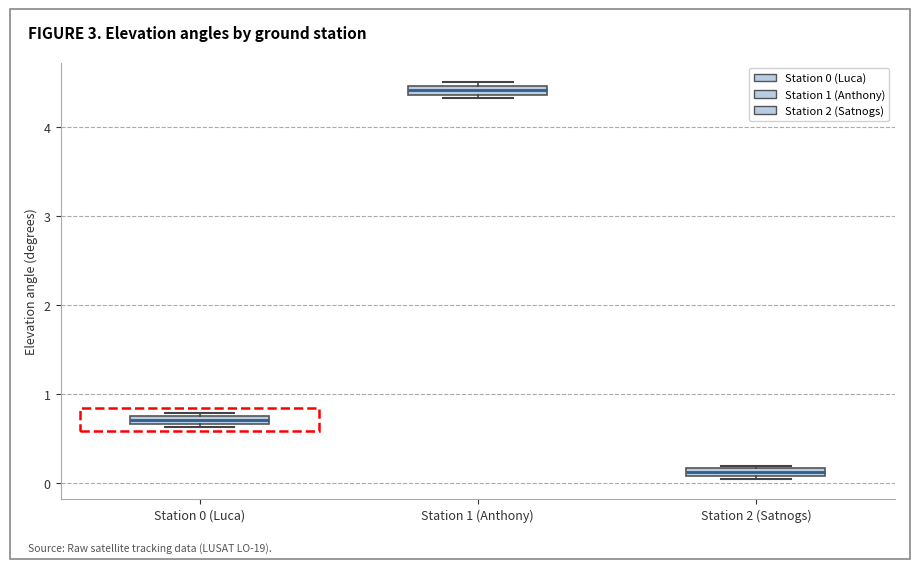

Where is the upper edge of the box for Station 0 (Luca) on the y-axis? The values are not printed on the chart, so give them approximately, as read against the axis.

0.8